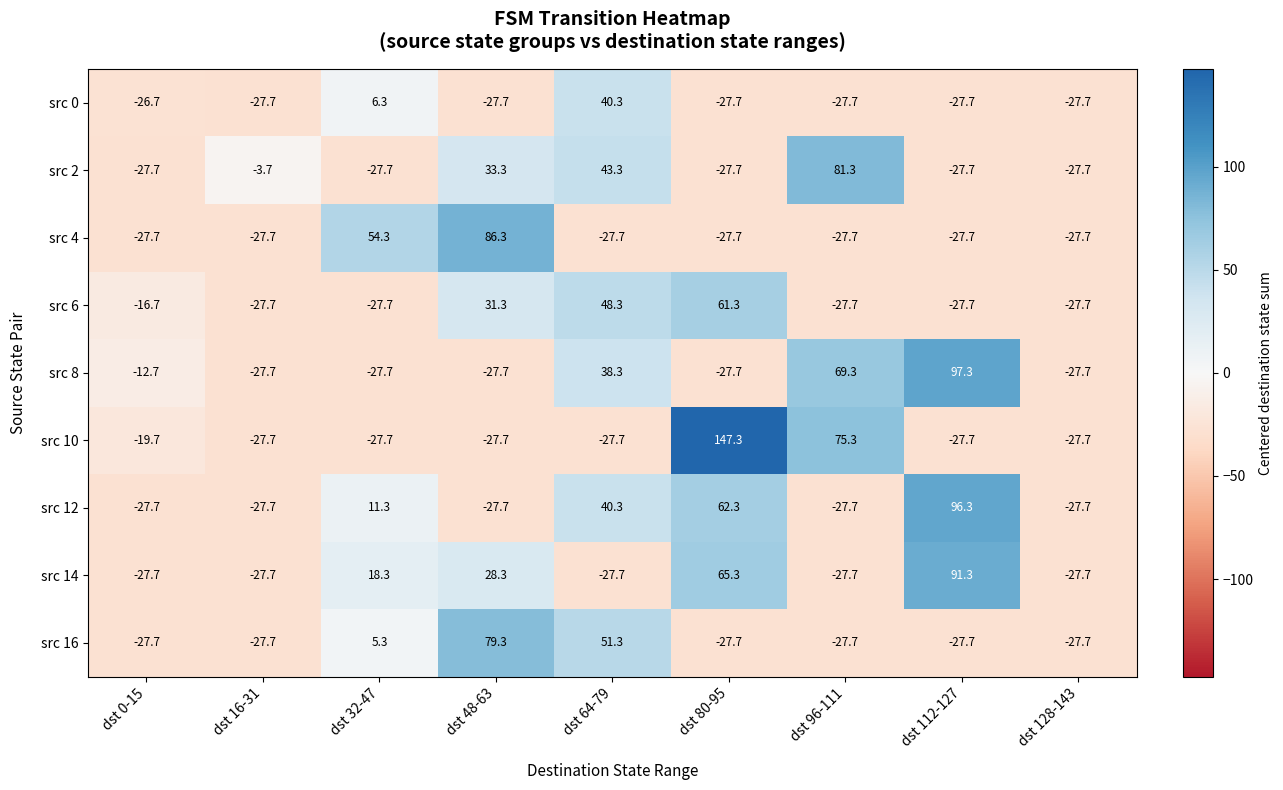

Rank the series by their maximum value, from lowest to highest.

src 0, src 6, src 16, src 2, src 4, src 14, src 12, src 8, src 10